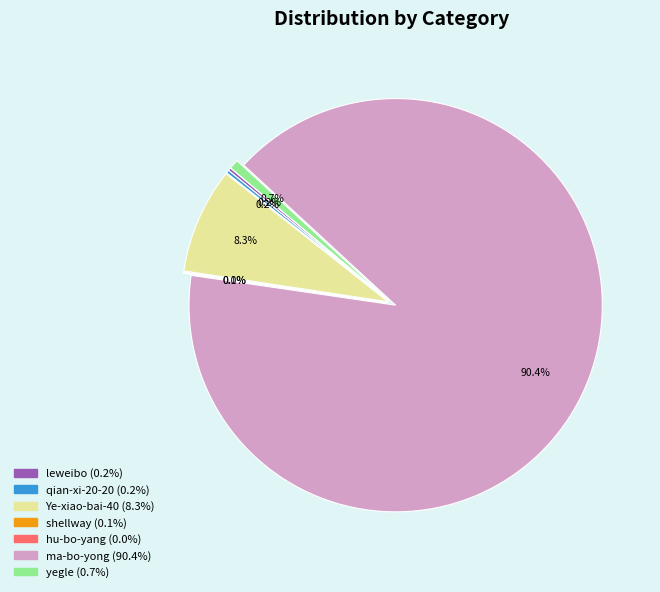

What is the largest slice in the pie chart?

ma-bo-yong